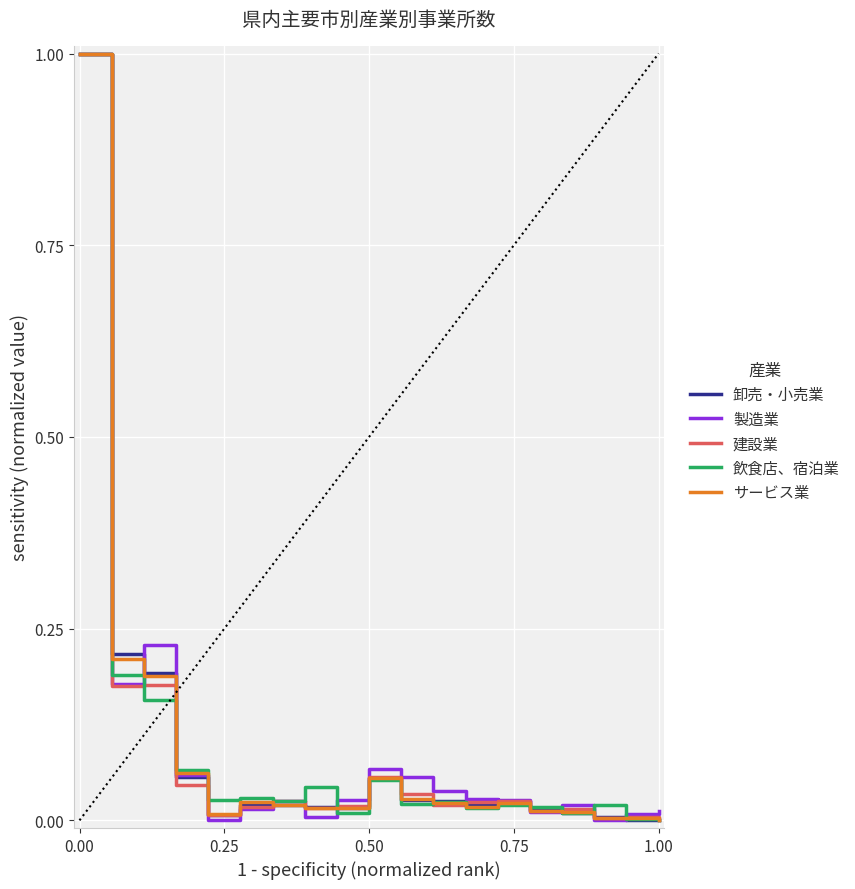

Which series ends up on top after the final intersection of 製造業 and 飲食店、宿泊業?

製造業